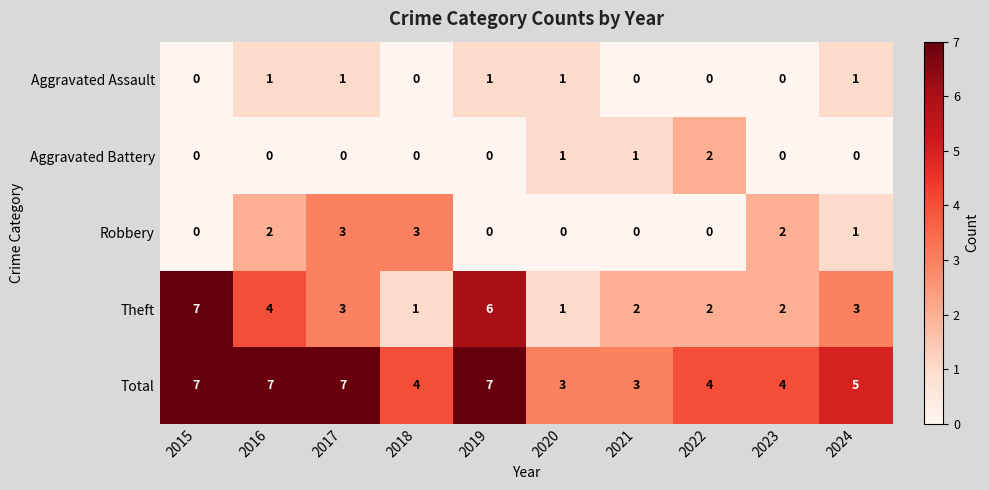

The value of Total at 2017 is 7. True or false?

True